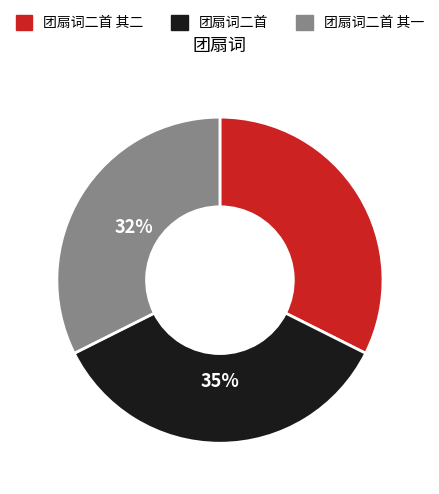

How many segments does this pie chart have?

3